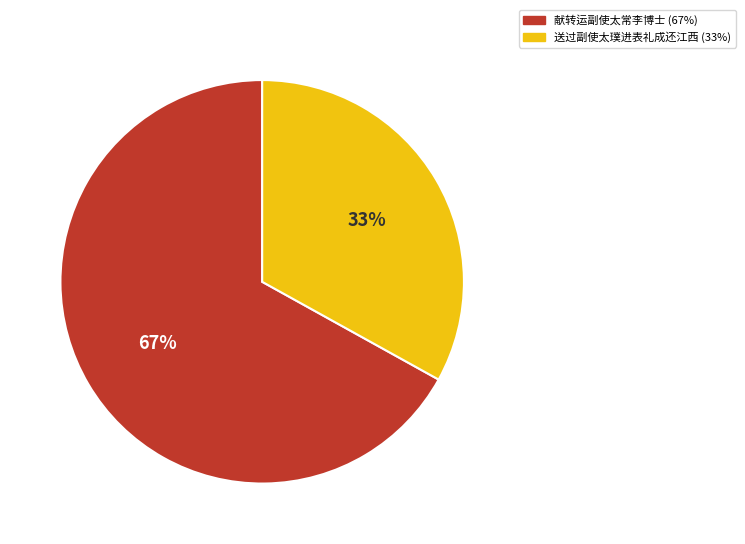

To the nearest percent, what is the average slice percentage?

50%